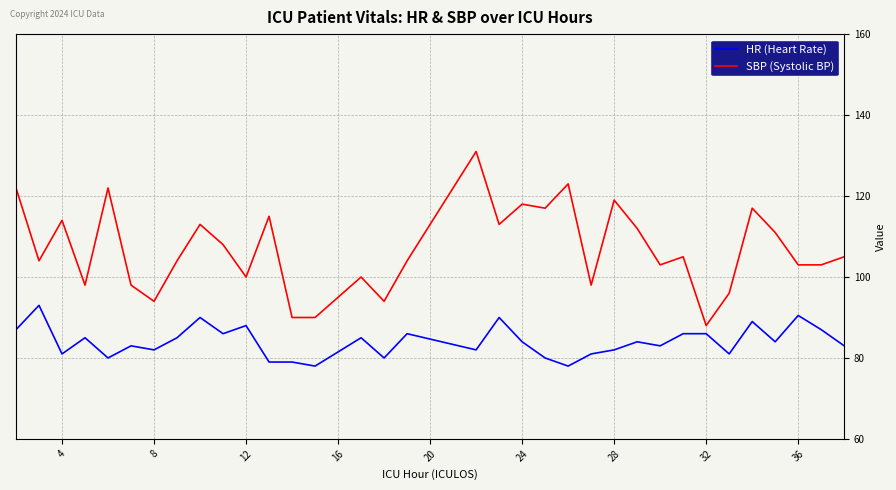

In SBP (Systolic BP), how many points are higher than both neighbors (excluding endpoints)?

11